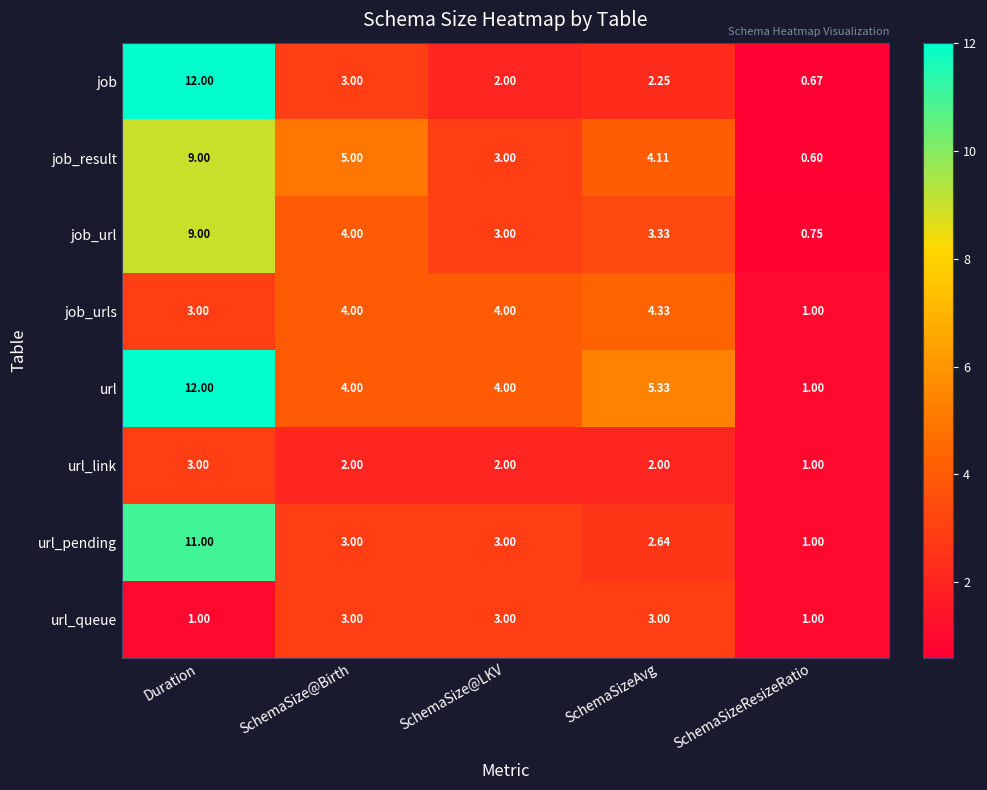

How many data points does each series have?

5